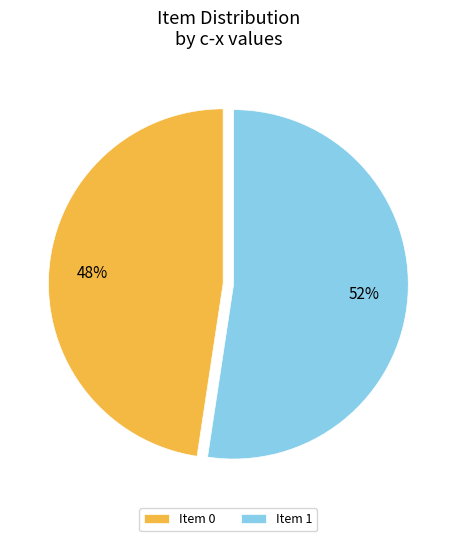

How many slices are in this pie chart?

2